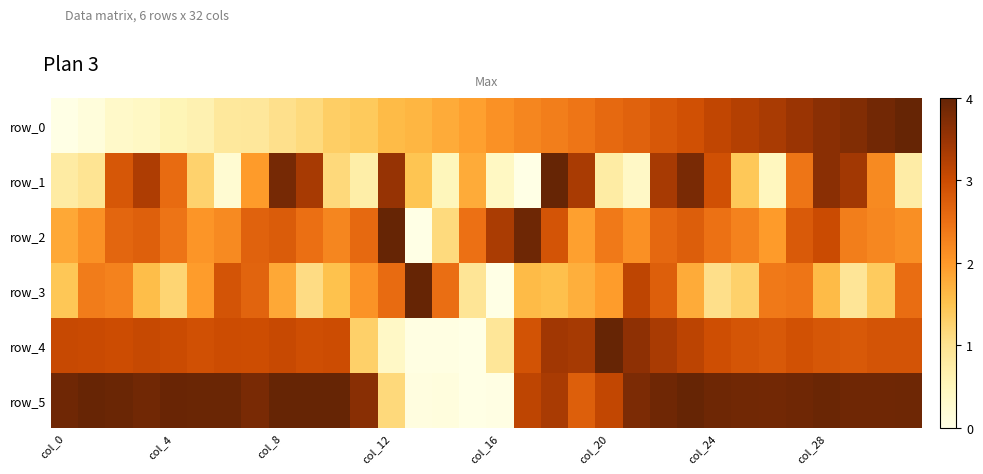

Reading left to right, list all the values displayed in this chart.

row_0: 0.0	0.0	0.1	0.1	0.1	0.2	0.2	0.2	0.3	0.3	0.3	0.3	0.4	0.4	0.4	0.5	0.5	0.6	0.6	0.6	0.6	0.7	0.7	0.7	0.8	0.8	0.8	0.9	0.9	0.9	1.0	1.0
row_1: 0.2	0.2	0.7	0.8	0.6	0.3	0.1	0.5	1.0	0.8	0.3	0.2	0.9	0.4	0.1	0.4	0.1	0.0	1.0	0.8	0.2	0.1	0.8	0.9	0.7	0.4	0.1	0.6	0.9	0.8	0.5	0.2
row_2: 0.5	0.5	0.7	0.7	0.6	0.5	0.5	0.7	0.7	0.6	0.6	0.6	1.0	0.0	0.3	0.6	0.8	1.0	0.7	0.5	0.6	0.5	0.6	0.7	0.6	0.6	0.5	0.7	0.8	0.6	0.6	0.5
row_3: 0.4	0.6	0.6	0.4	0.3	0.5	0.7	0.7	0.5	0.3	0.4	0.5	0.6	1.0	0.6	0.2	0.0	0.4	0.4	0.4	0.5	0.8	0.7	0.4	0.3	0.3	0.6	0.6	0.4	0.2	0.3	0.6
row_4: 0.8	0.8	0.7	0.8	0.8	0.7	0.7	0.7	0.8	0.7	0.7	0.3	0.1	0.0	0.0	0.0	0.2	0.7	0.9	0.8	1.0	0.9	0.8	0.8	0.7	0.7	0.7	0.7	0.7	0.7	0.7	0.7
row_5: 1.0	1.0	1.0	1.0	1.0	1.0	1.0	1.0	1.0	1.0	1.0	0.9	0.3	0.0	0.0	0.0	0.0	0.8	0.8	0.7	0.8	0.9	1.0	1.0	1.0	1.0	1.0	1.0	1.0	1.0	1.0	1.0